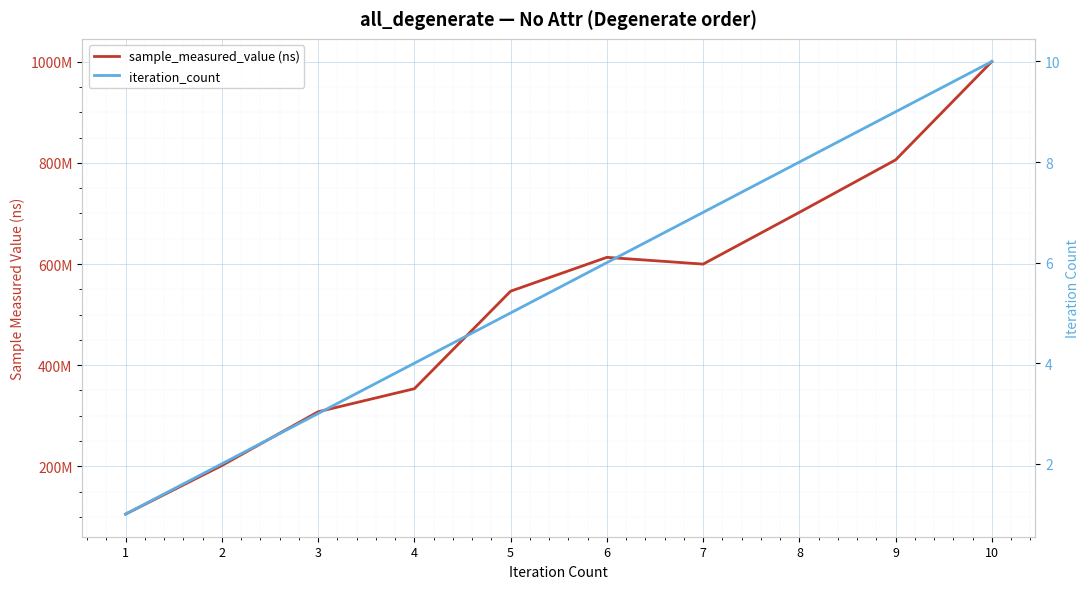

What is the value of the iteration_count point at the 2nd from the left?

2